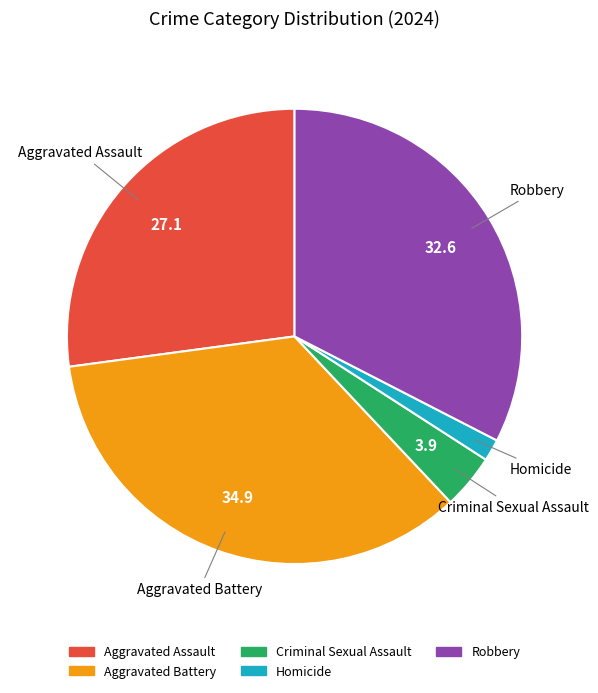

Do Criminal Sexual Assault and Aggravated Battery together represent more than half of the pie?

No